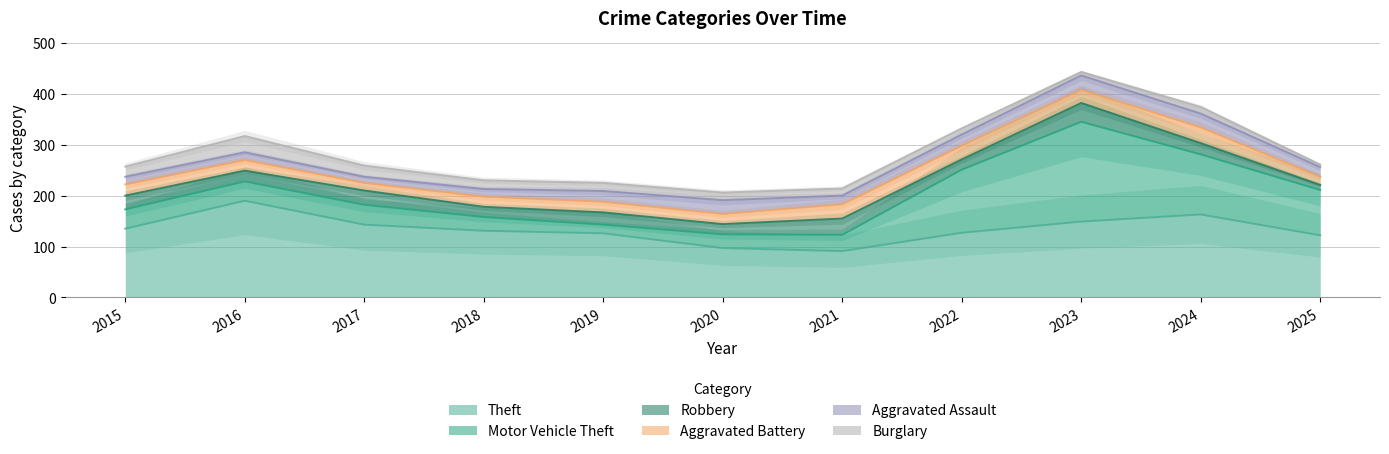

What is the value of the Aggravated Assault point at the 6th from the left?

27